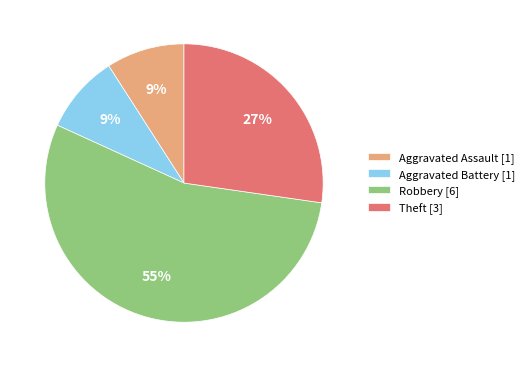

Which has a higher value, Robbery [6] or Aggravated Assault [1]?

Robbery [6]